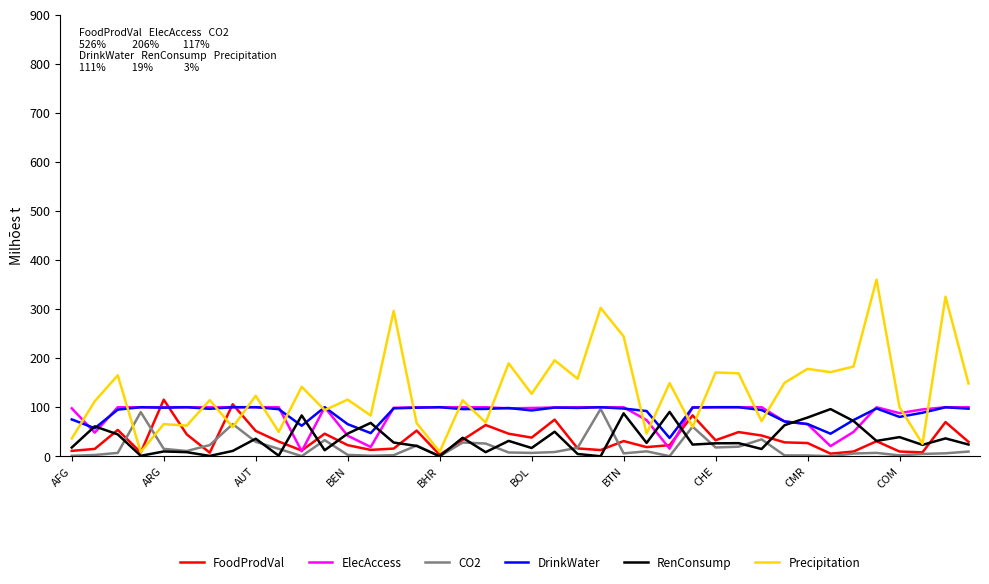

What is the maximum value shown in the chart?

360.0